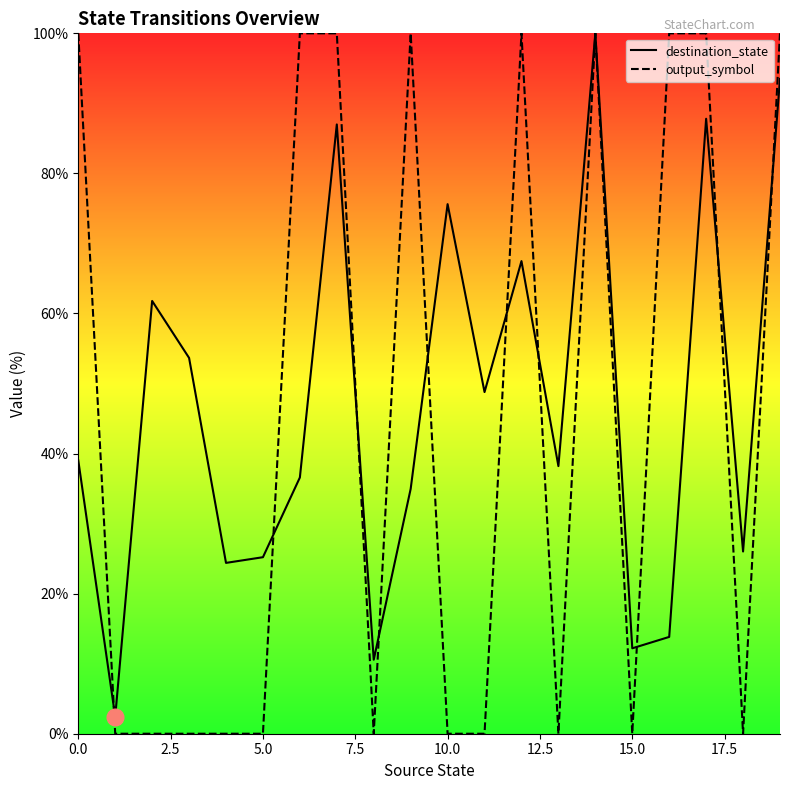

The output_symbol series shows 144.8 at 0.0. True or false?

False